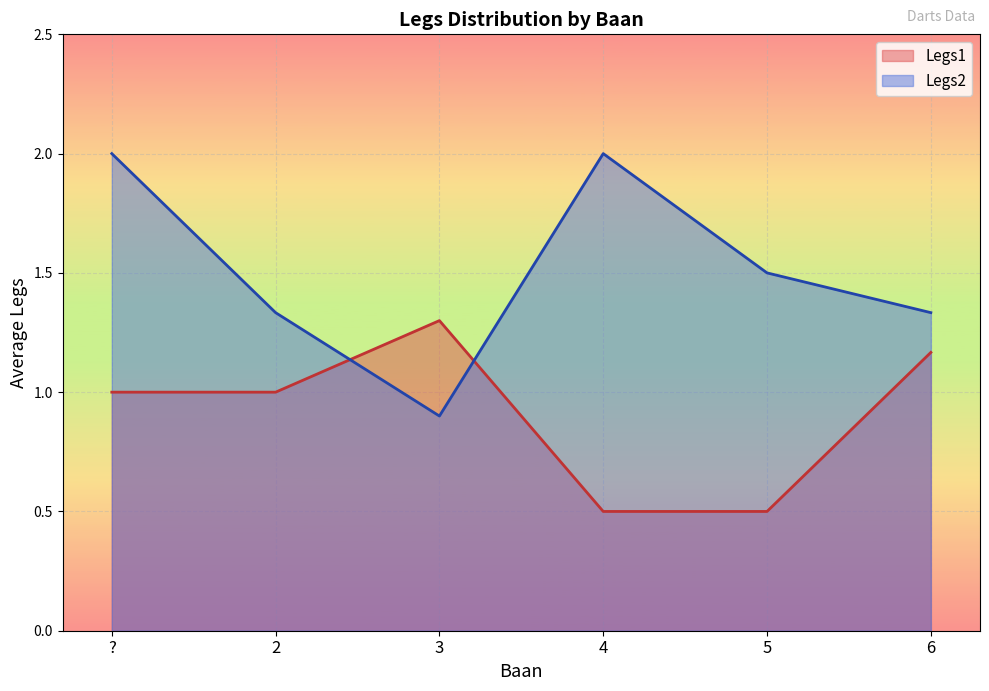

What is the sum of all Legs1 values?

31